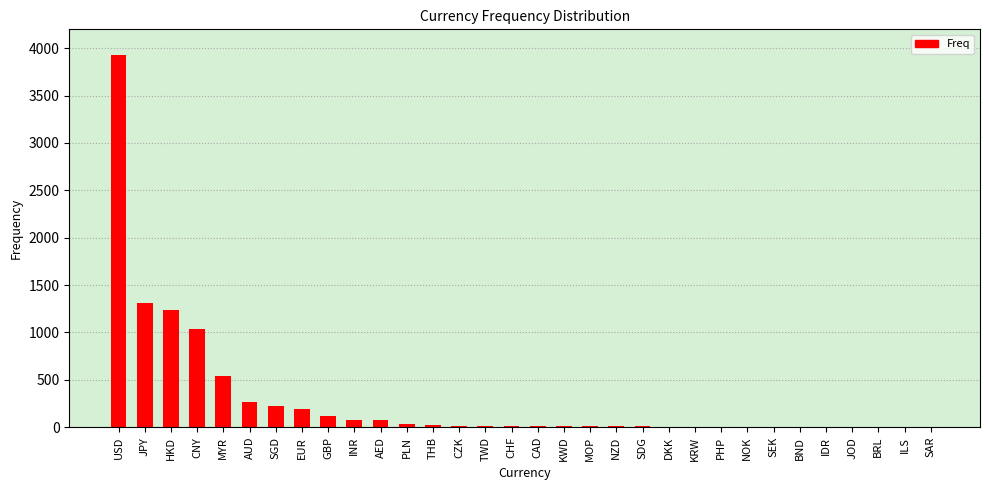

What is the change in value from GBP to SDG?

-107